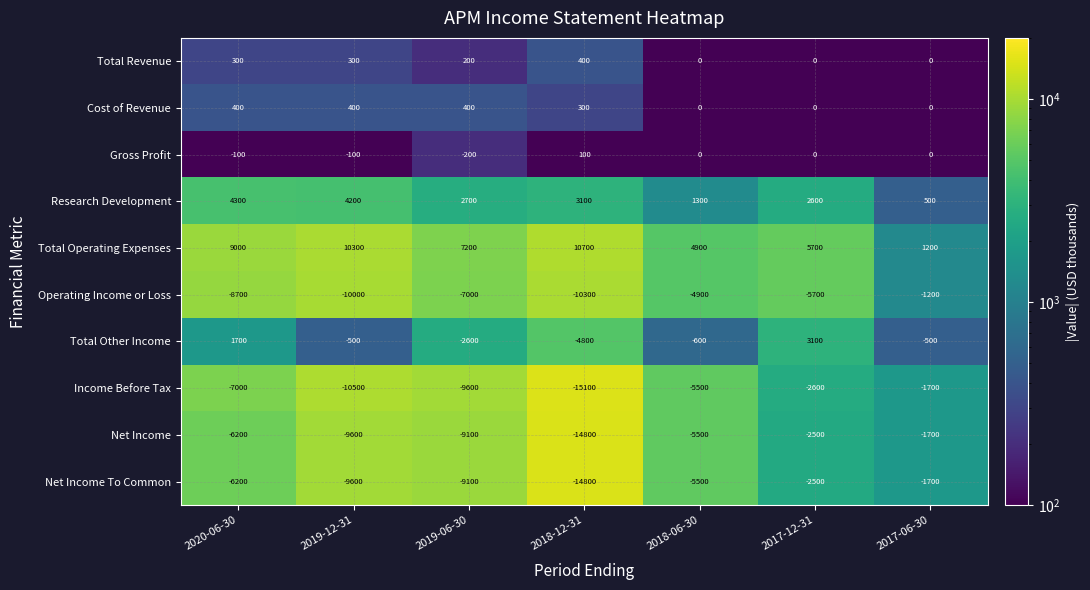

What is the smallest value displayed?

-15100